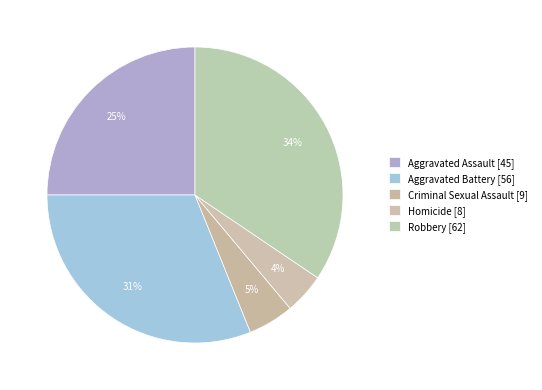

The Aggravated Battery slice represents 42% of the pie. True or false?

False